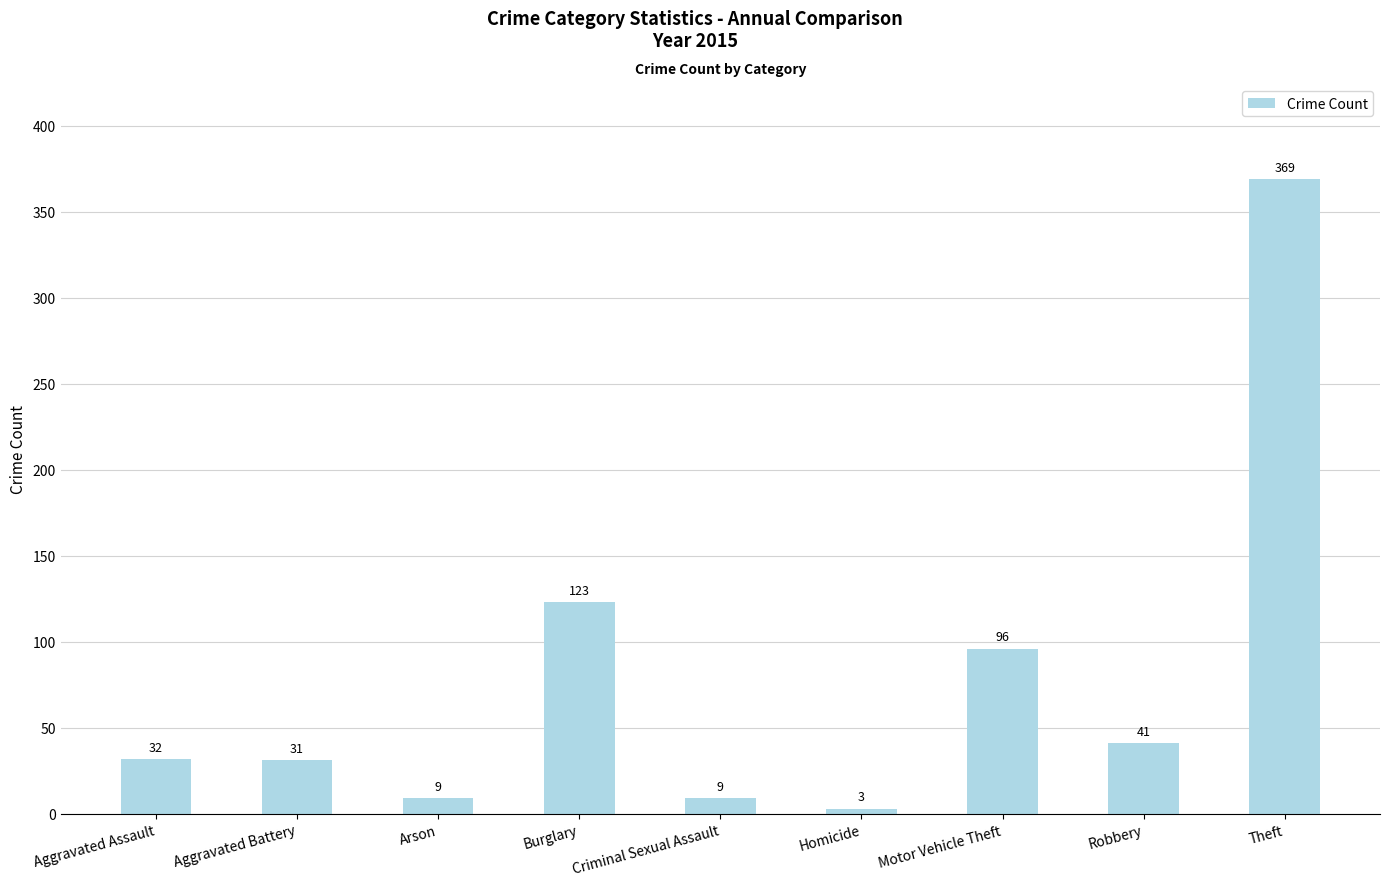

Where is the data nearest to the value 186?

Burglary